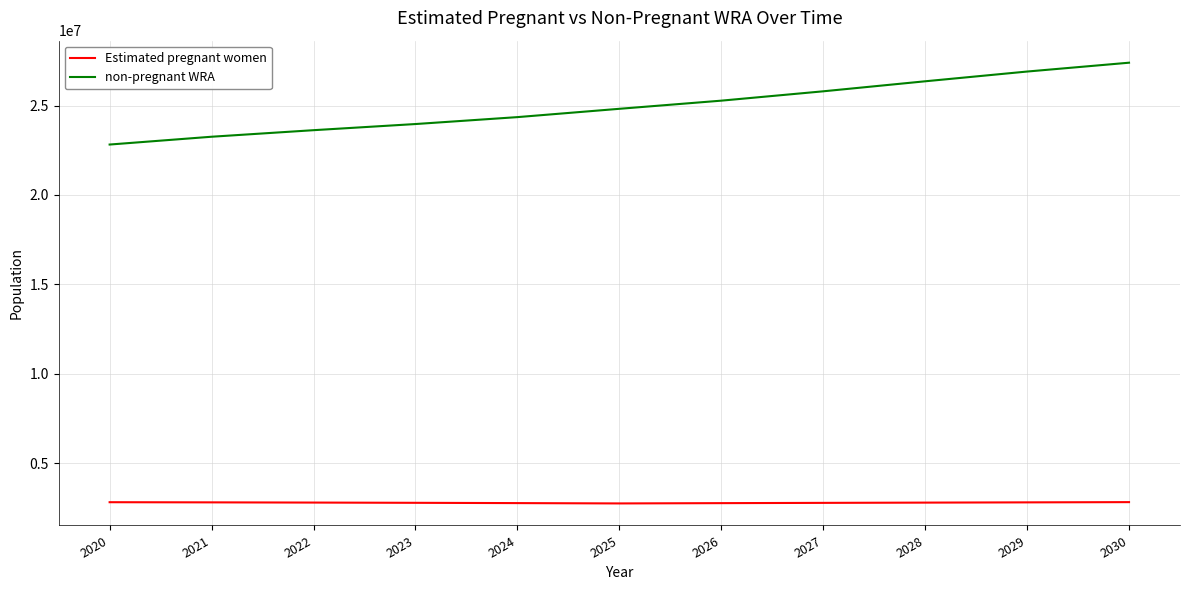

Rank the series by their average value, from highest to lowest.

non-pregnant WRA, Estimated pregnant women